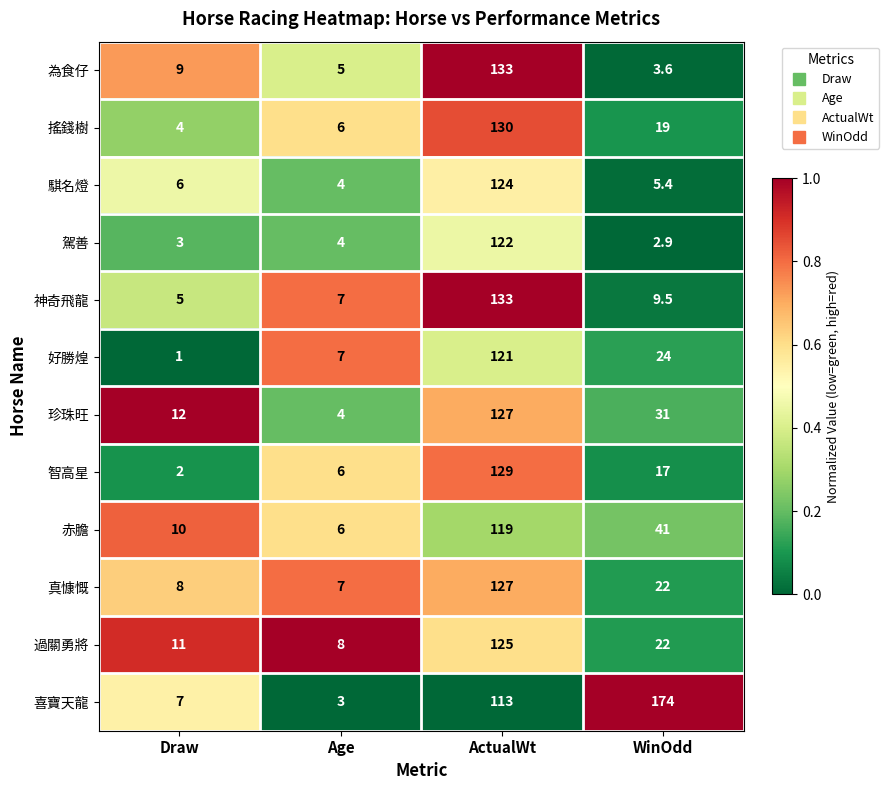

Is it true that 騏名燈 equals 2.2 at Age?

False